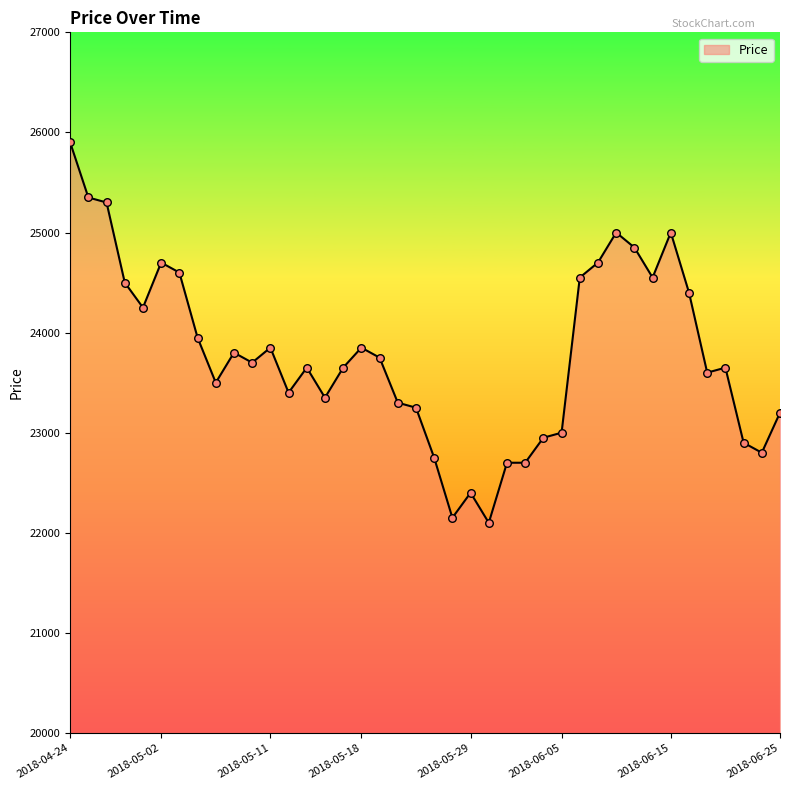

What is the minimum value shown in the chart?

22100